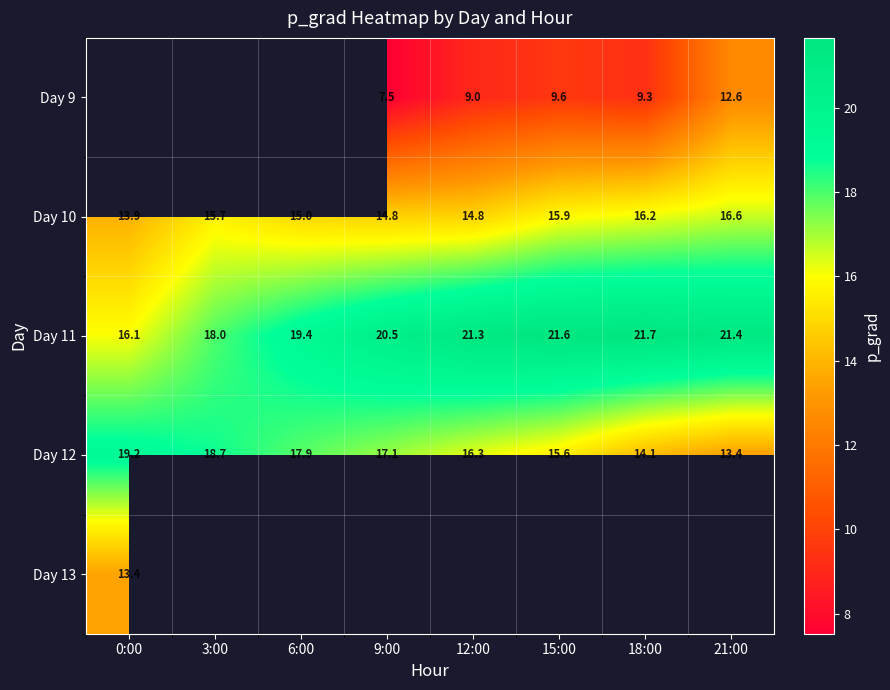

What is the sum of all Day 11 values?

159.8